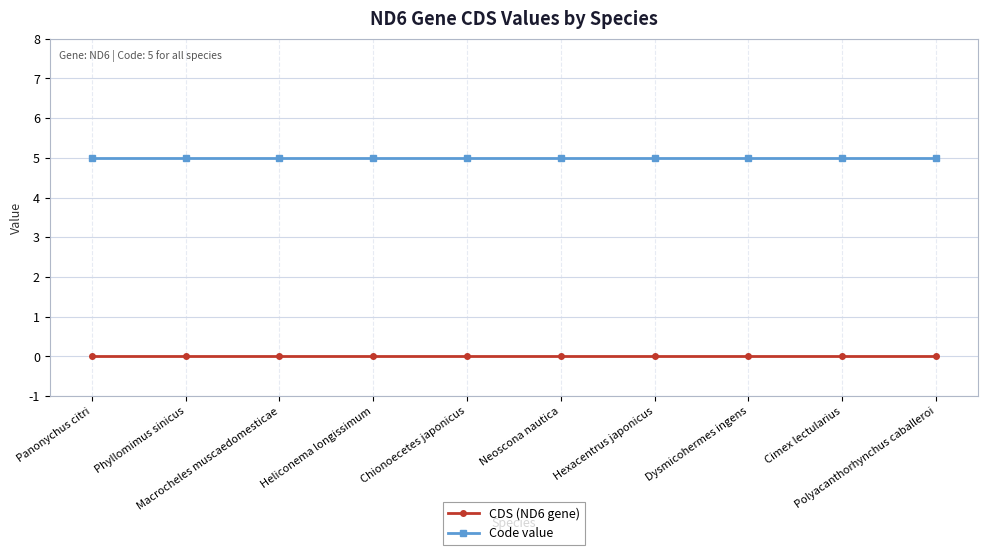

Reading left to right, what are all the values shown in this chart?

CDS (ND6 gene): Panonychus citri=0	Phyllomimus sinicus=0	Macrocheles muscaedomesticae=0	Heliconema longissimum=0	Chionoecetes japonicus=0	Neoscona nautica=0	Hexacentrus japonicus=0	Dysmicohermes ingens=0	Cimex lectularius=0	Polyacanthorhynchus caballeroi=0
Code value: Panonychus citri=5	Phyllomimus sinicus=5	Macrocheles muscaedomesticae=5	Heliconema longissimum=5	Chionoecetes japonicus=5	Neoscona nautica=5	Hexacentrus japonicus=5	Dysmicohermes ingens=5	Cimex lectularius=5	Polyacanthorhynchus caballeroi=5